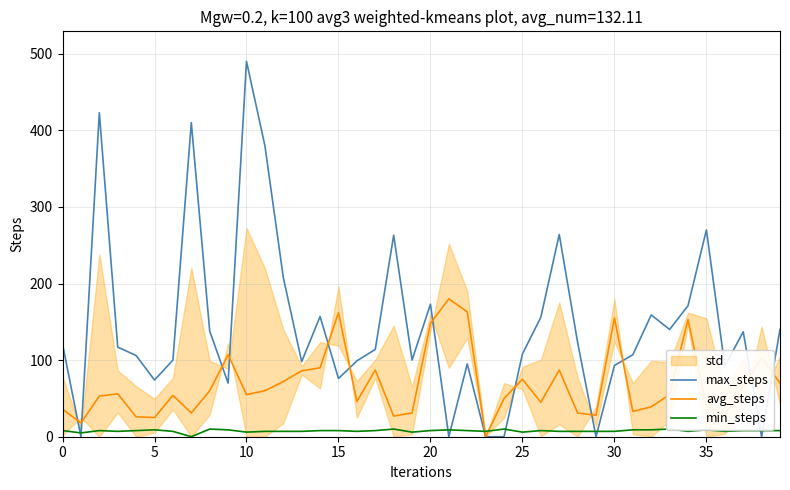

Which series has the largest total across all categories?

max_steps